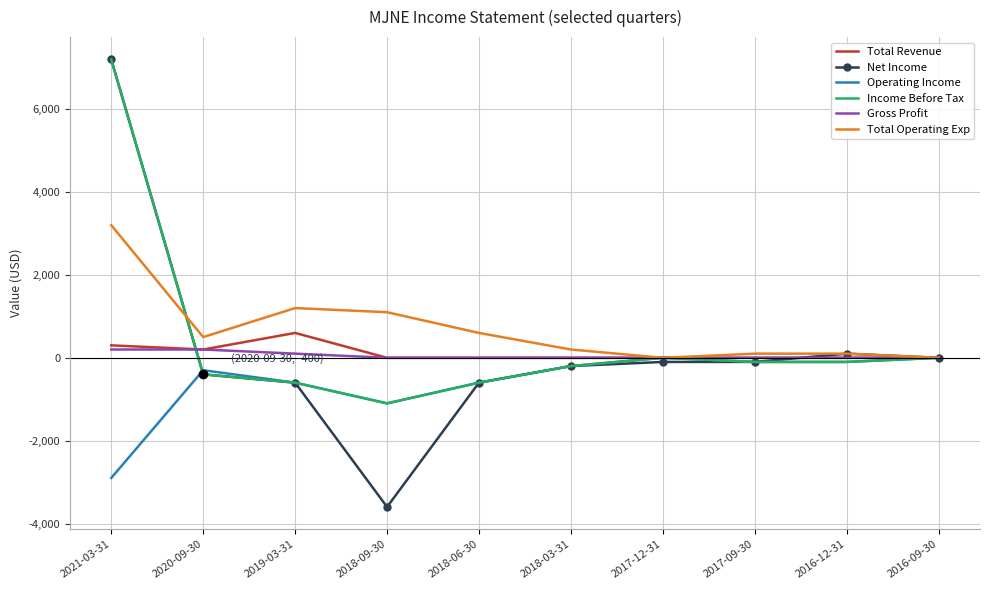

Between 2018-09-30 and 2018-03-31, which series saw the biggest shift?

Net Income